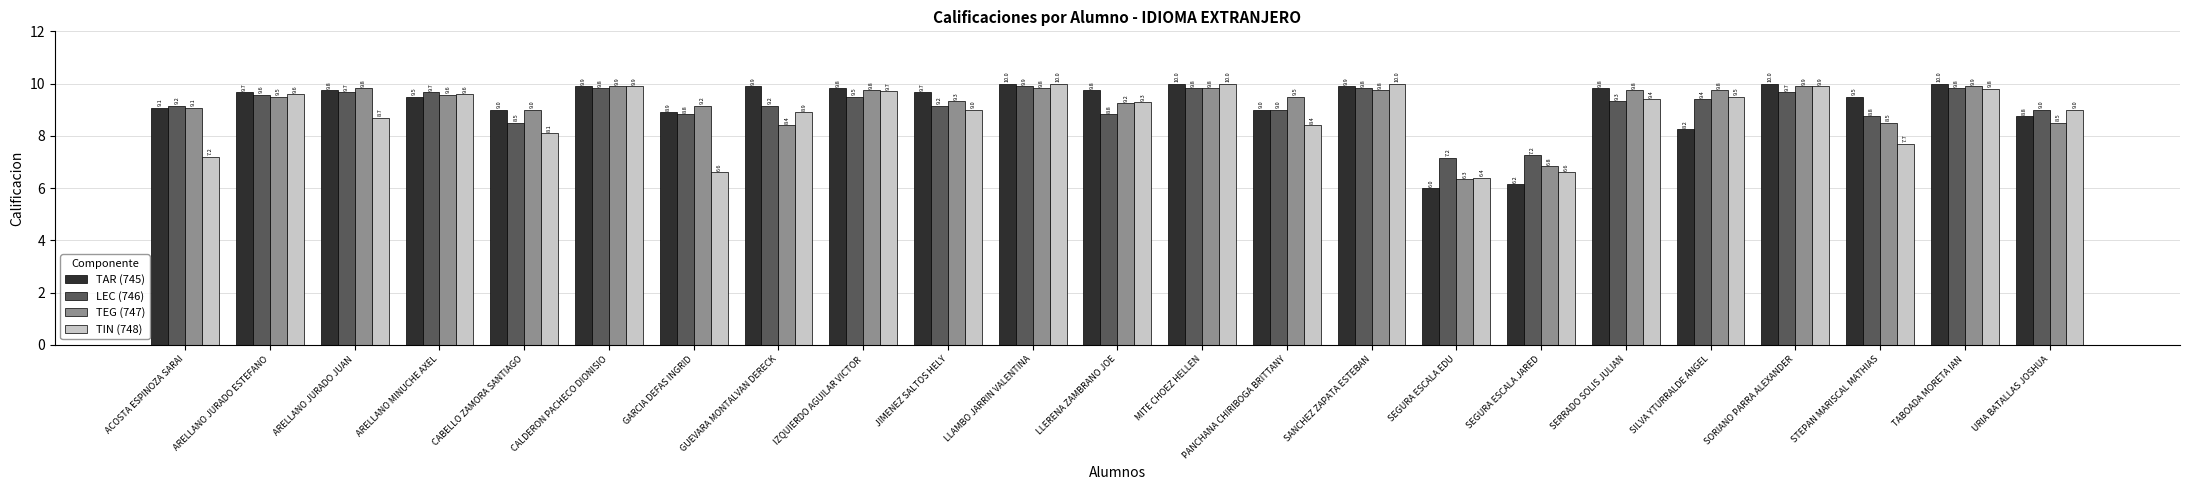

Which series has the widest spread of values?

TAR (745)